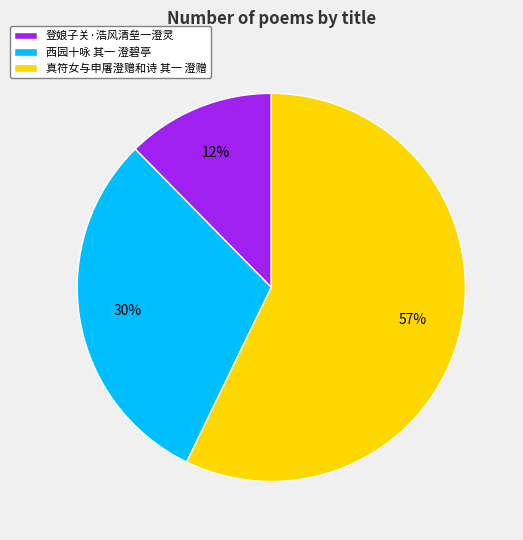

What is the largest slice in the pie chart?

真符女与申屠澄赠和诗 其一 澄赠